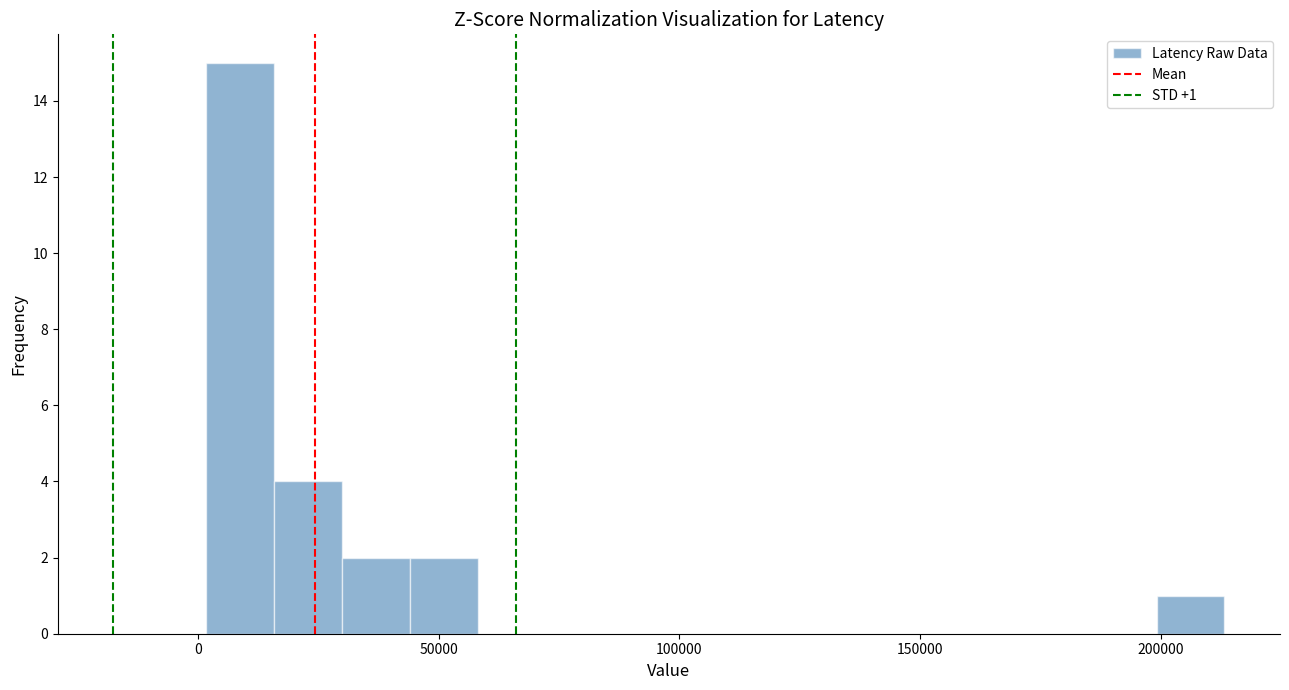

Read against the x-axis, roughly where is the centre of the tallest bar?

10000